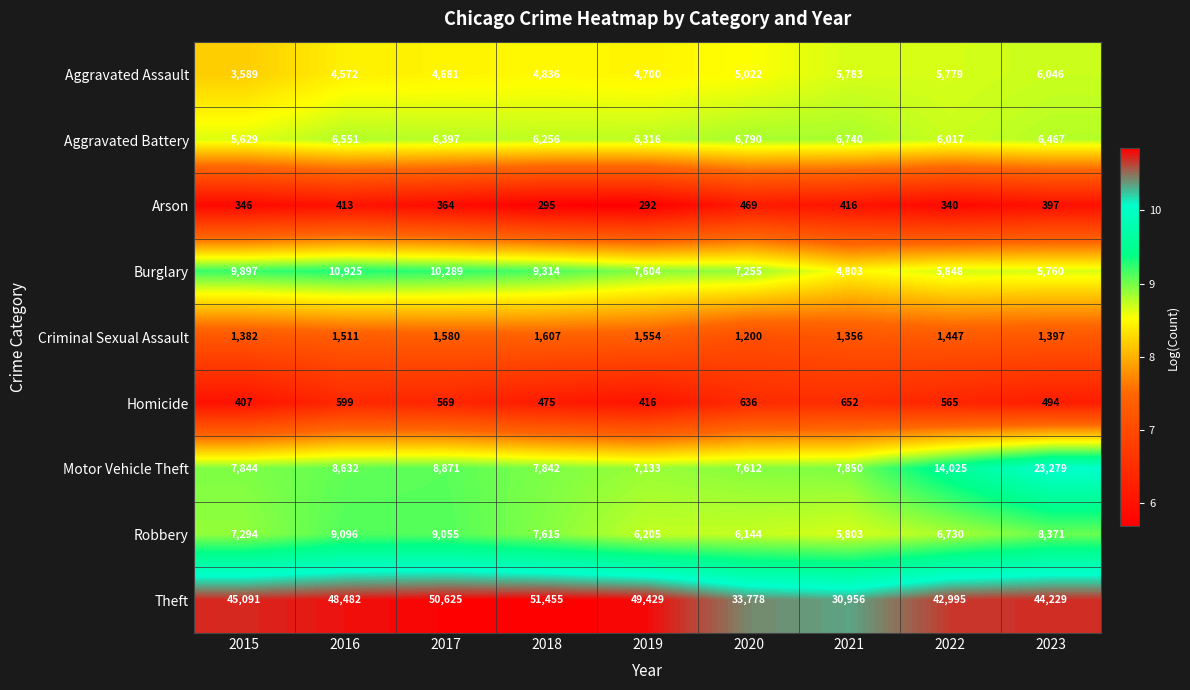

Which series changed the most between 2016 and 2017?

Theft